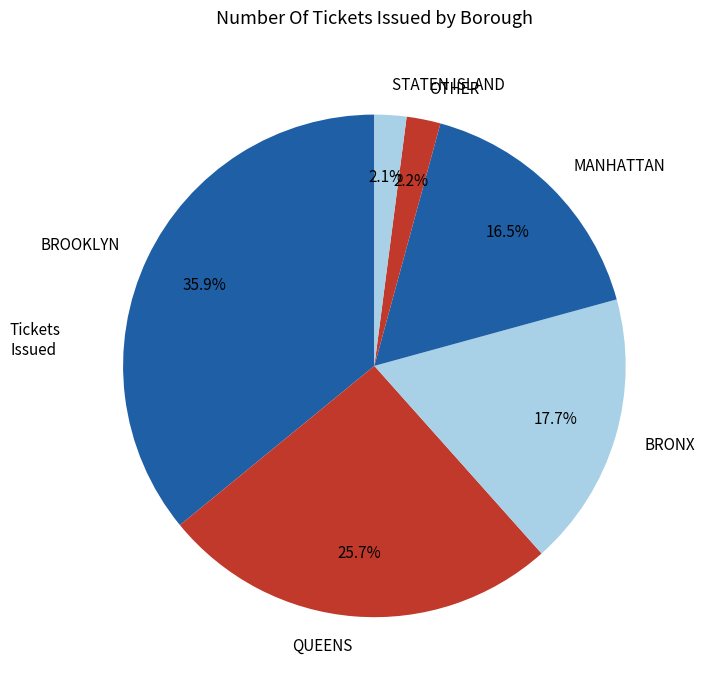

The OTHER slice represents 10% of the pie. True or false?

False